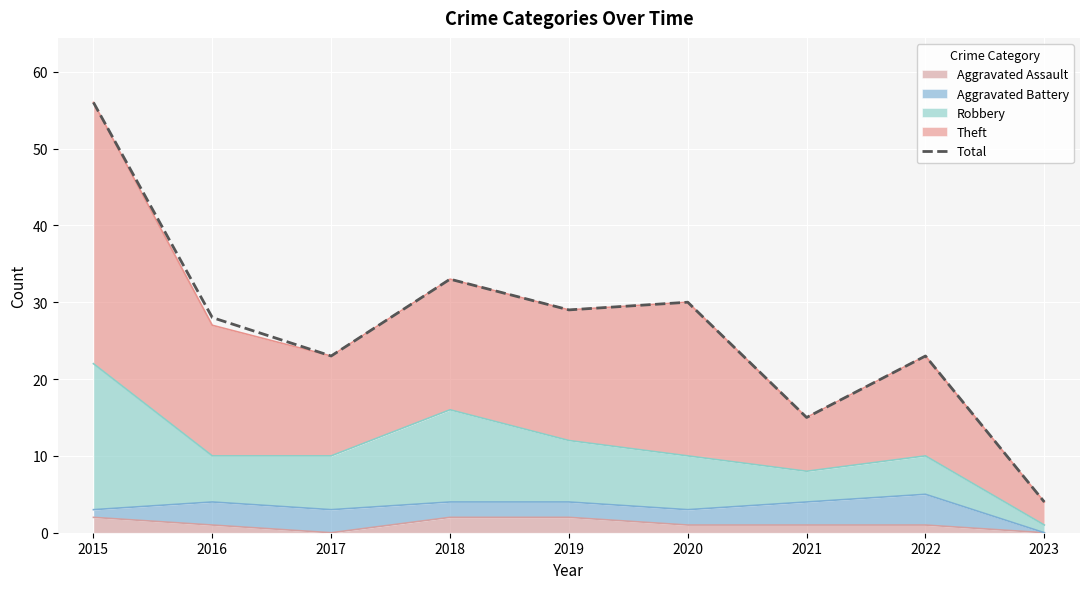

What is the maximum value shown in the chart?

56